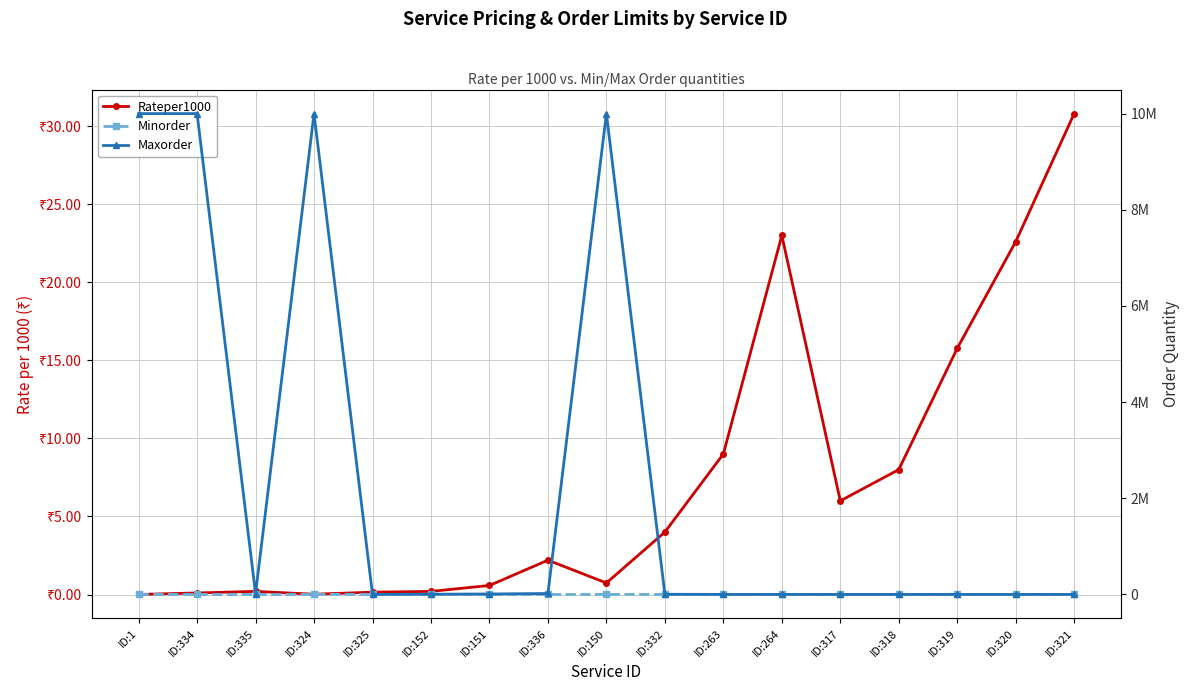

What is the difference between the second highest and minimum values in the Minorder series?

980.0